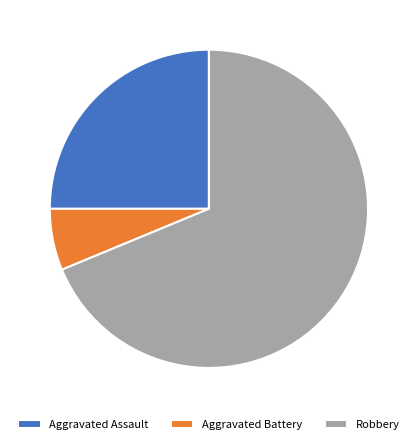

Approximately how many times larger is the value at Aggravated Assault compared to Robbery?

0.4